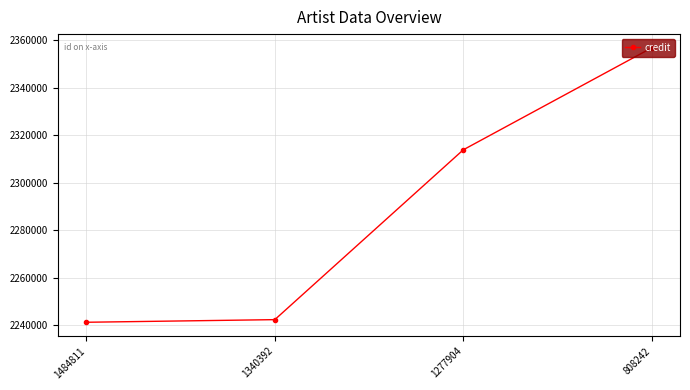

List the labels in order of value, largest first.

808242, 1277904, 1340392, 1484811